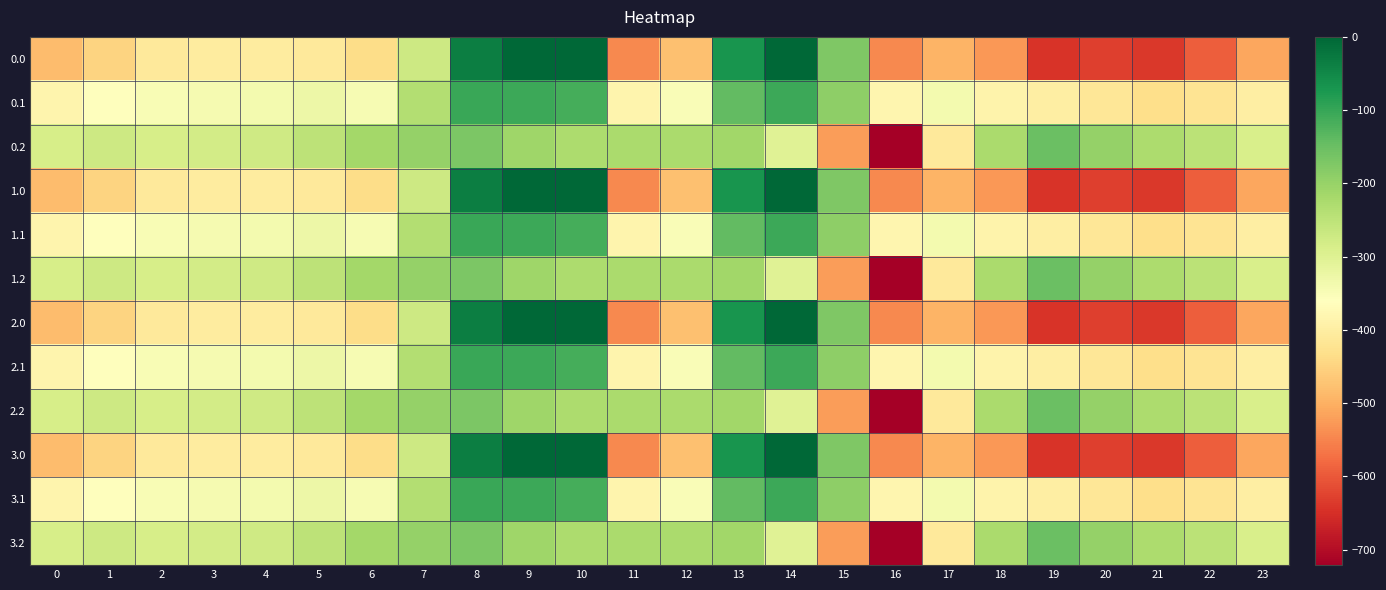

At which category does the chart reach its minimum across all series?

16